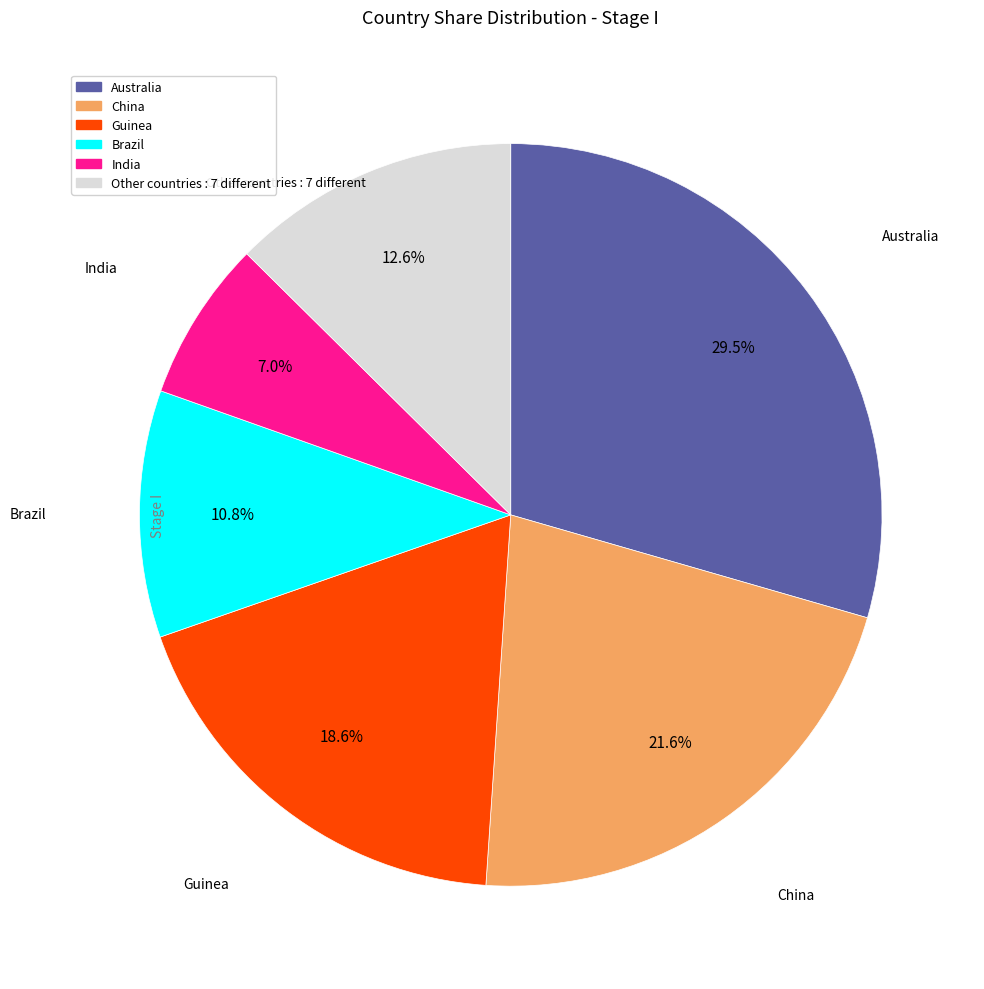

Count the number of slices in the pie.

6